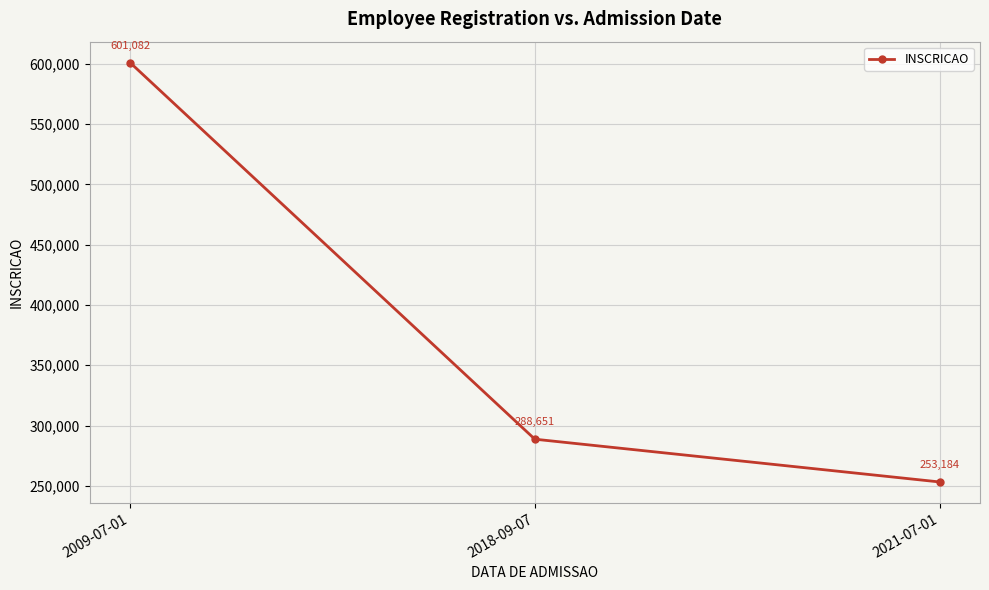

What value does the data have at 2018-09-07, to the nearest 10?

288650